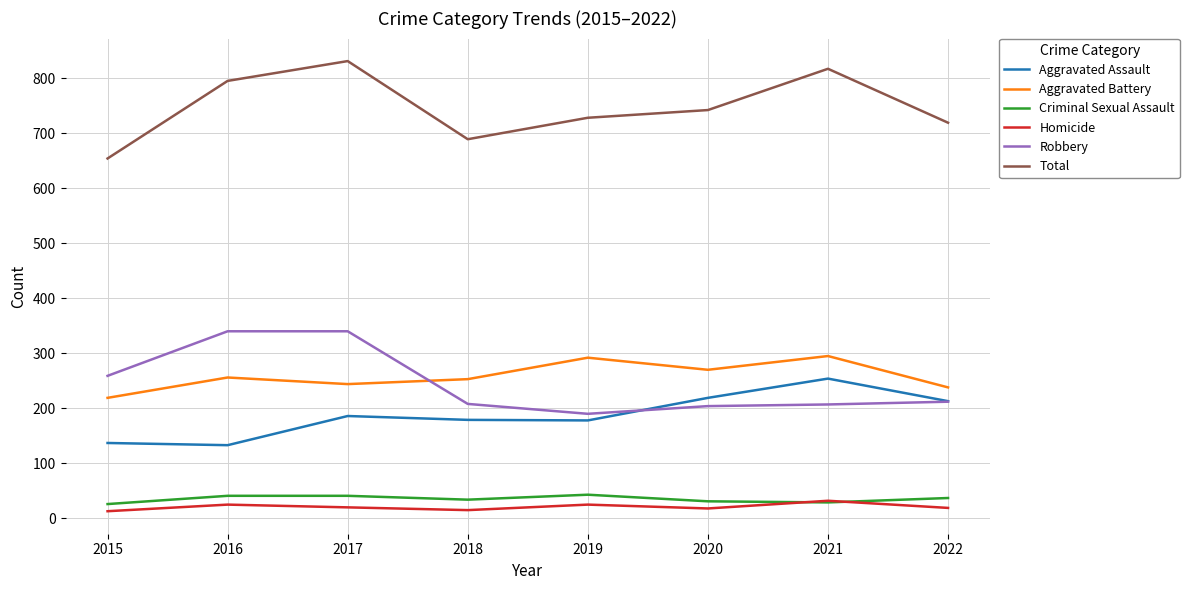

Which category has the highest value across all series?

2017